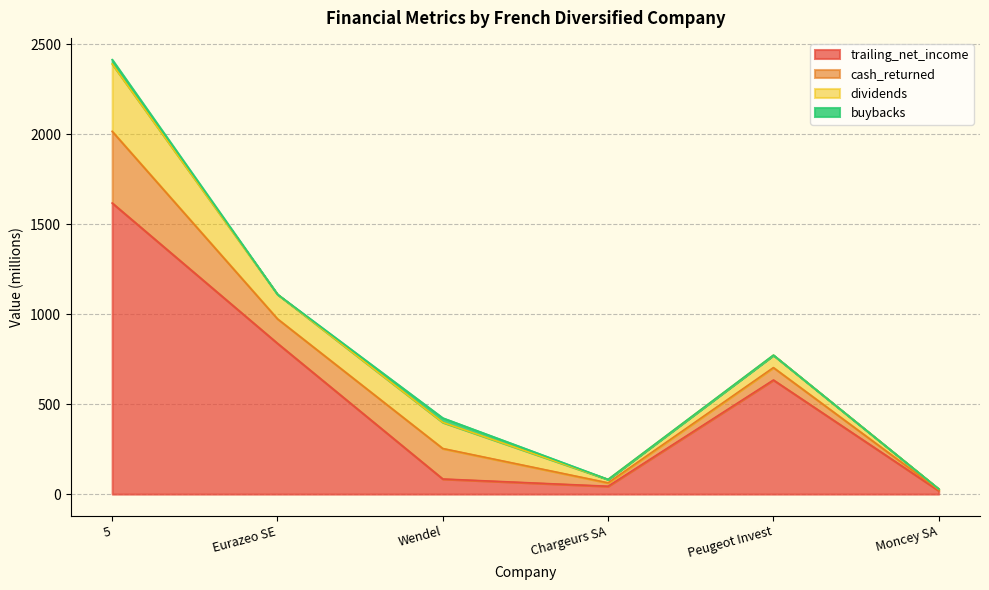

The value of trailing_net_income at Peugeot Invest is 997.1. True or false?

False